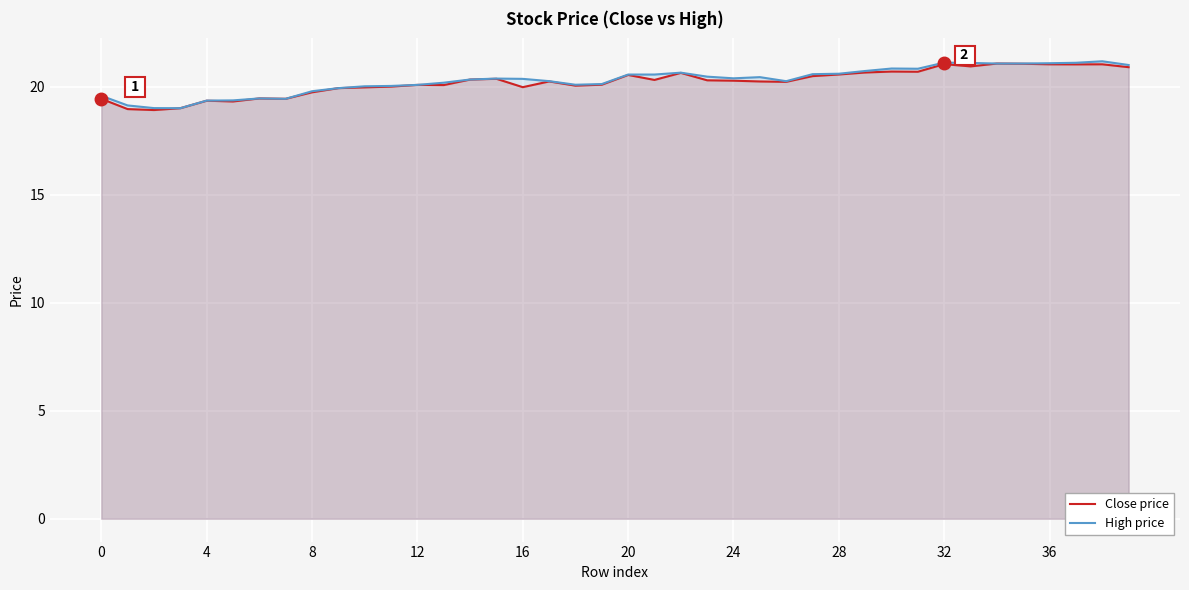

True or false: High price and Close price intersect in this chart.

False